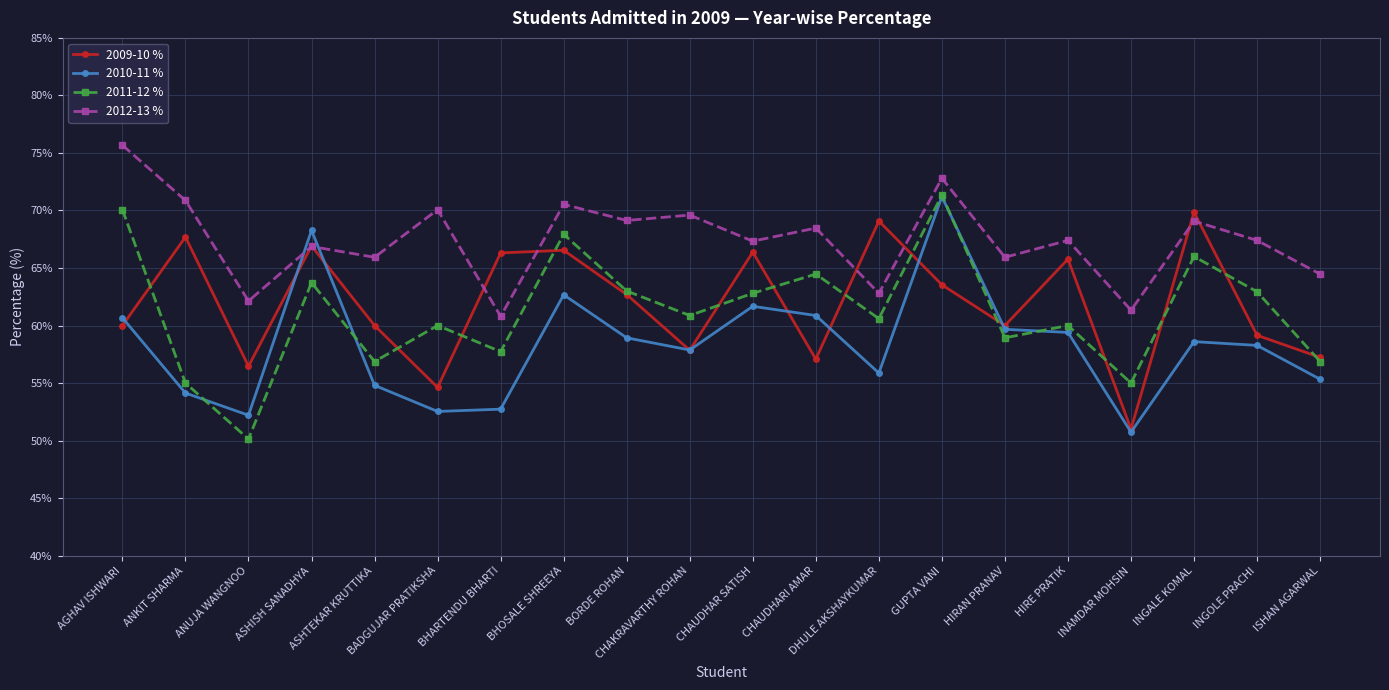

What value does the 2009-10 % series have at HIRAN PRANAV?

60.0